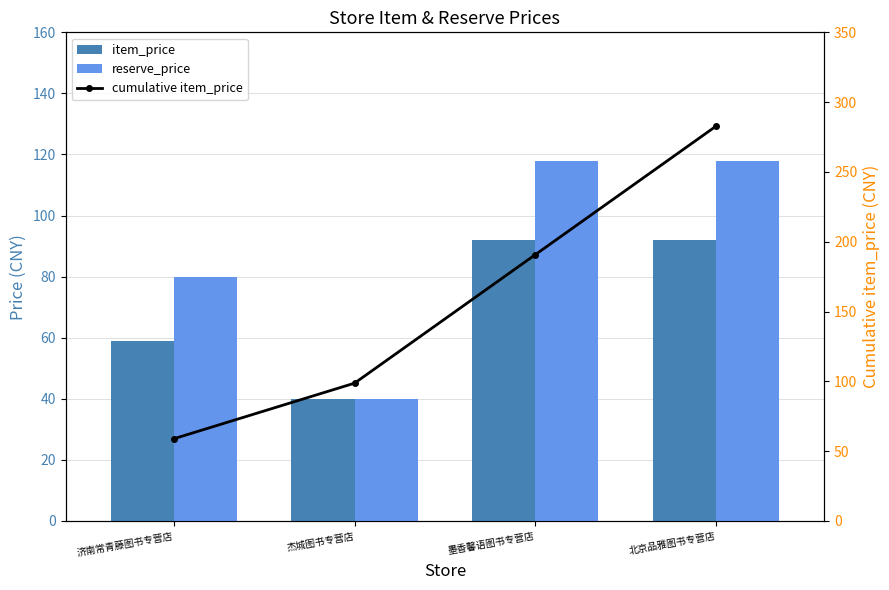

The reserve_price series shows 118.0 at 北京品雅图书专营店. True or false?

True